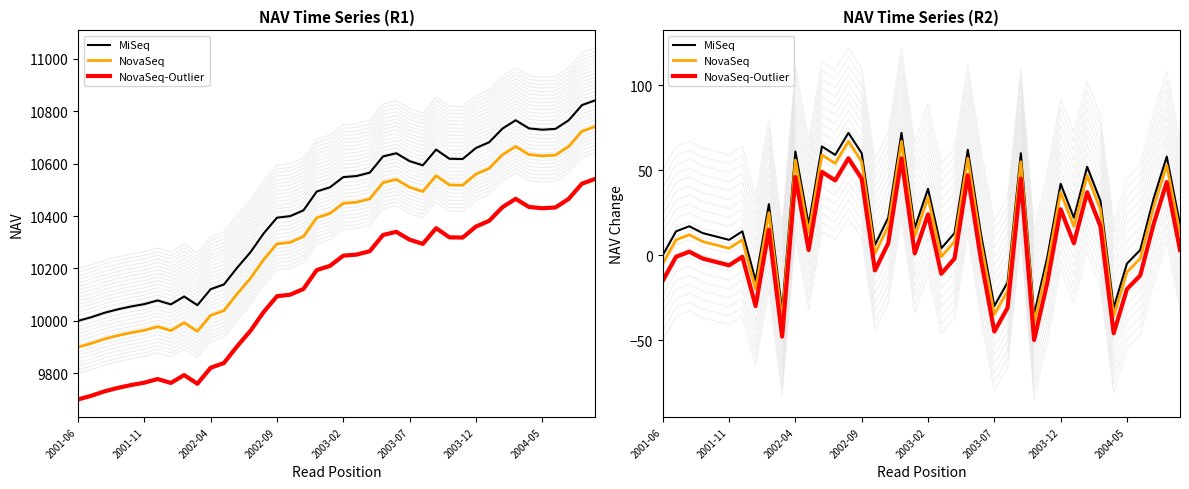

Rank the series at 38 from highest to lowest value.

MiSeq, NovaSeq, NovaSeq-Outlier